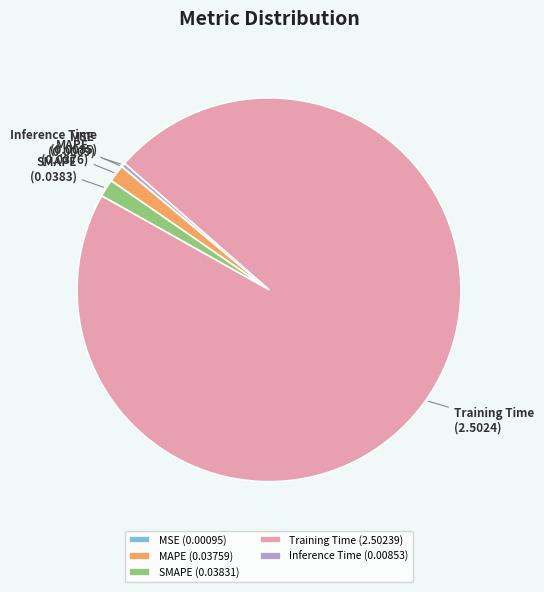

What is the largest slice in the pie chart?

Training Time